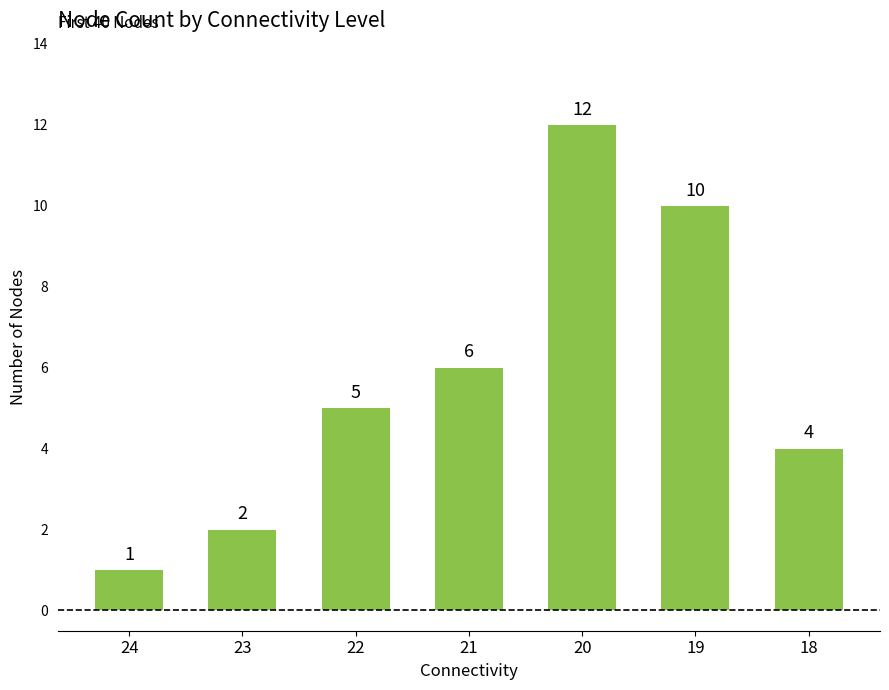

Which category has the lowest value across all series?

24